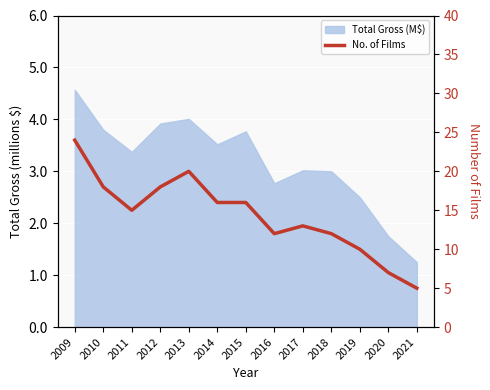

List the labels in order of value, smallest first.

2021, 2020, 2019, 2016, 2018, 2017, 2011, 2014, 2015, 2010, 2012, 2013, 2009